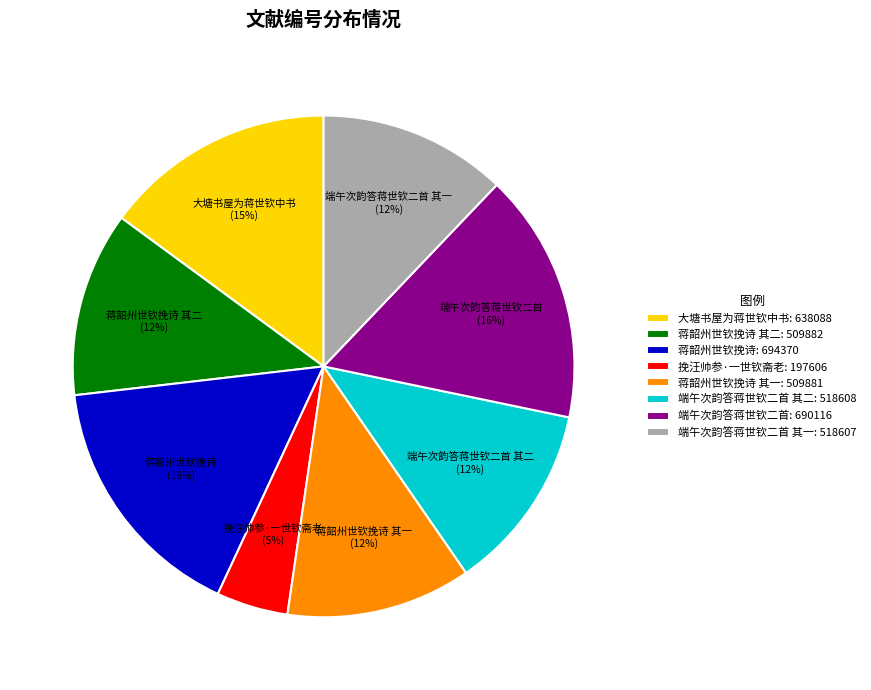

To the nearest percent, what is the average slice percentage?

12%